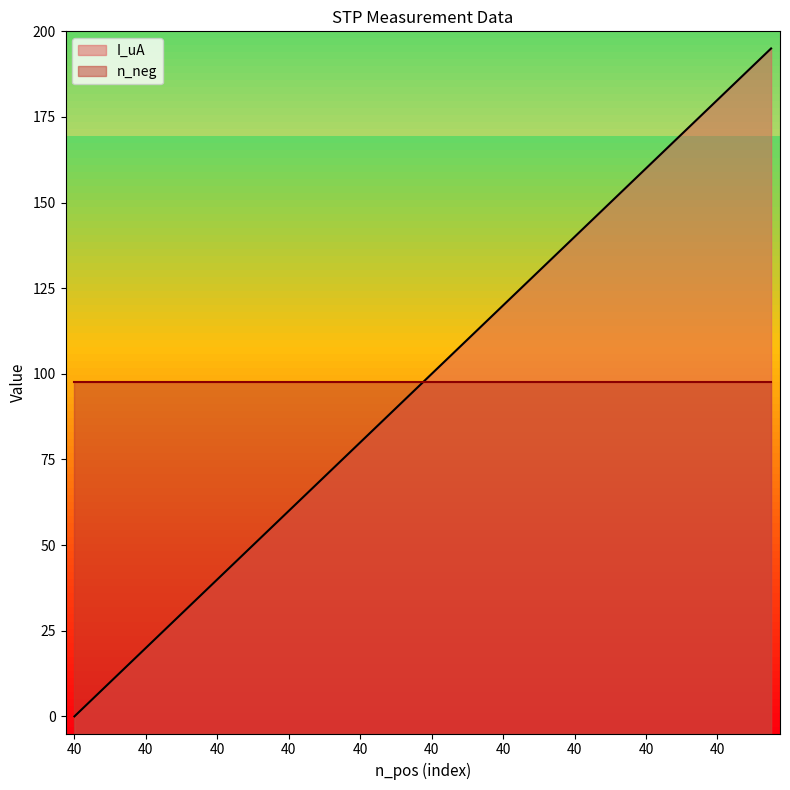

Which has a higher value, 40 or 40?

40